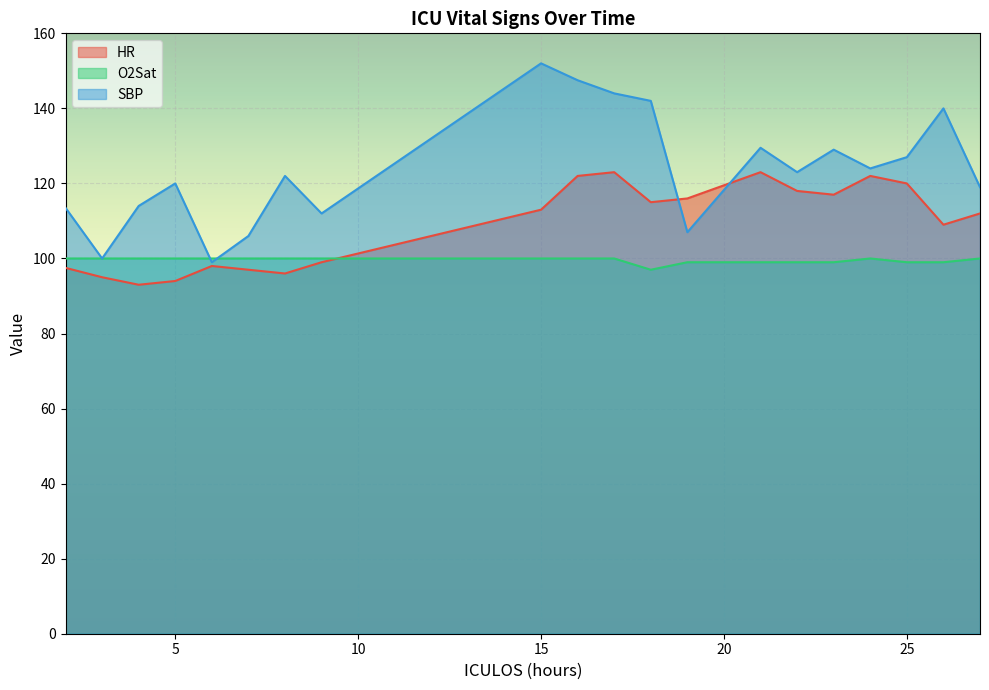

Reading left to right, list all the values displayed in this chart.

HR: 97.5	95.0	93.0	94.0	98.0	97.0	96.0	99.0	113.0	122.0	123.0	115.0	116.0	123.0	118.0	117.0	122.0	120.0	109.0	112.0
O2Sat: 100.0	100.0	100.0	100.0	100.0	100.0	100.0	100.0	100.0	100.0	100.0	97.0	99.0	99.0	99.0	99.0	100.0	99.0	99.0	100.0
SBP: 113.5	100.0	114.0	120.0	99.0	106.0	122.0	112.0	152.0	147.5	144.0	142.0	107.0	129.5	123.0	129.0	124.0	127.0	140.0	119.0